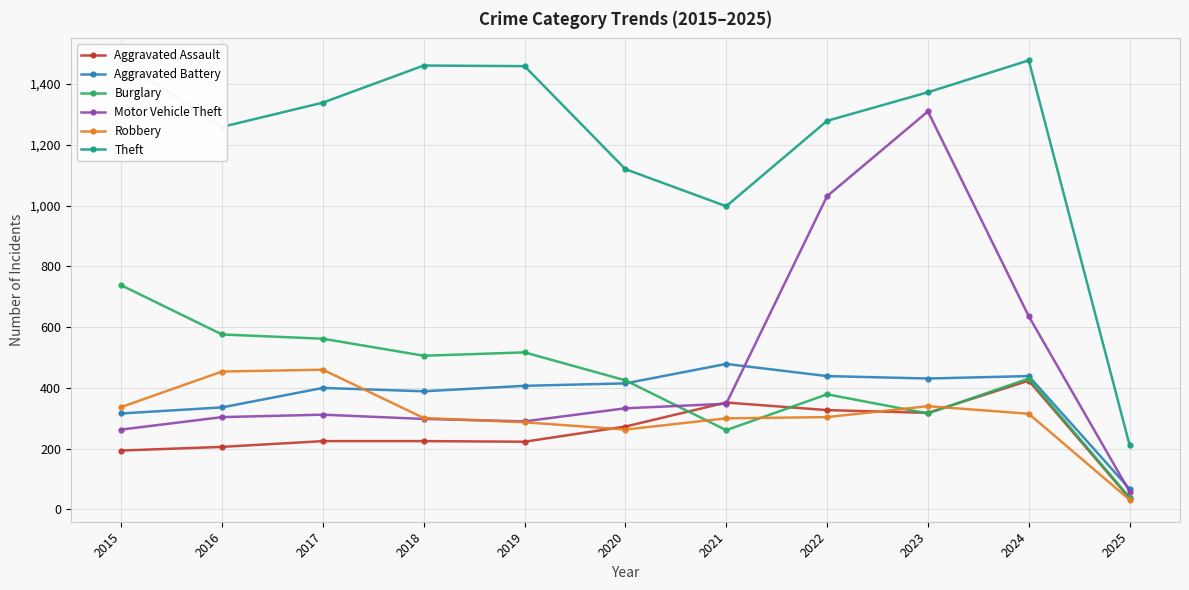

What is the value of the Aggravated Battery point at the 8th from the left?

439